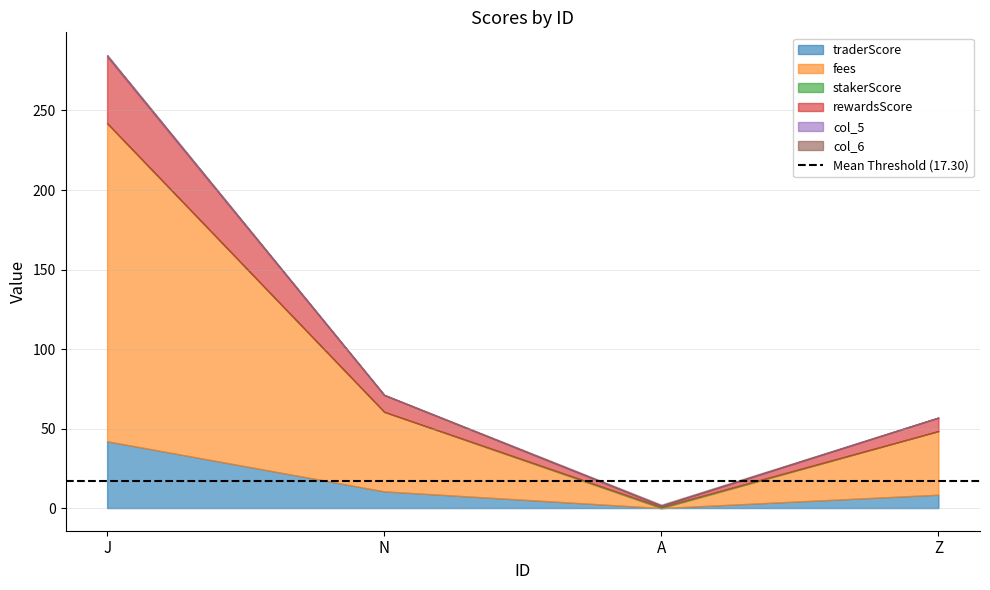

What is the label of the 4th point from the right?

J